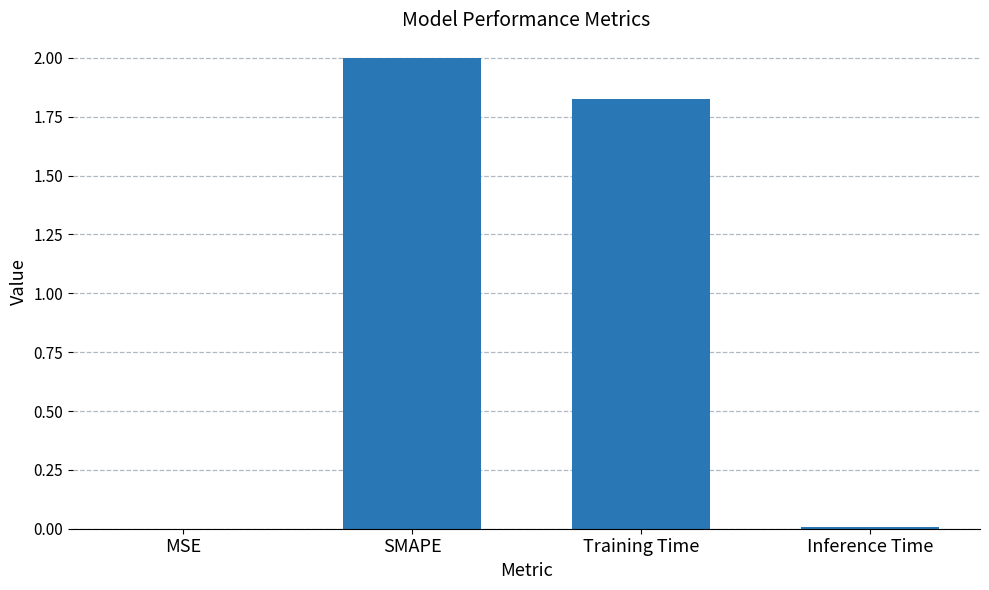

What is the sum of the values at Training Time and SMAPE?

3.8